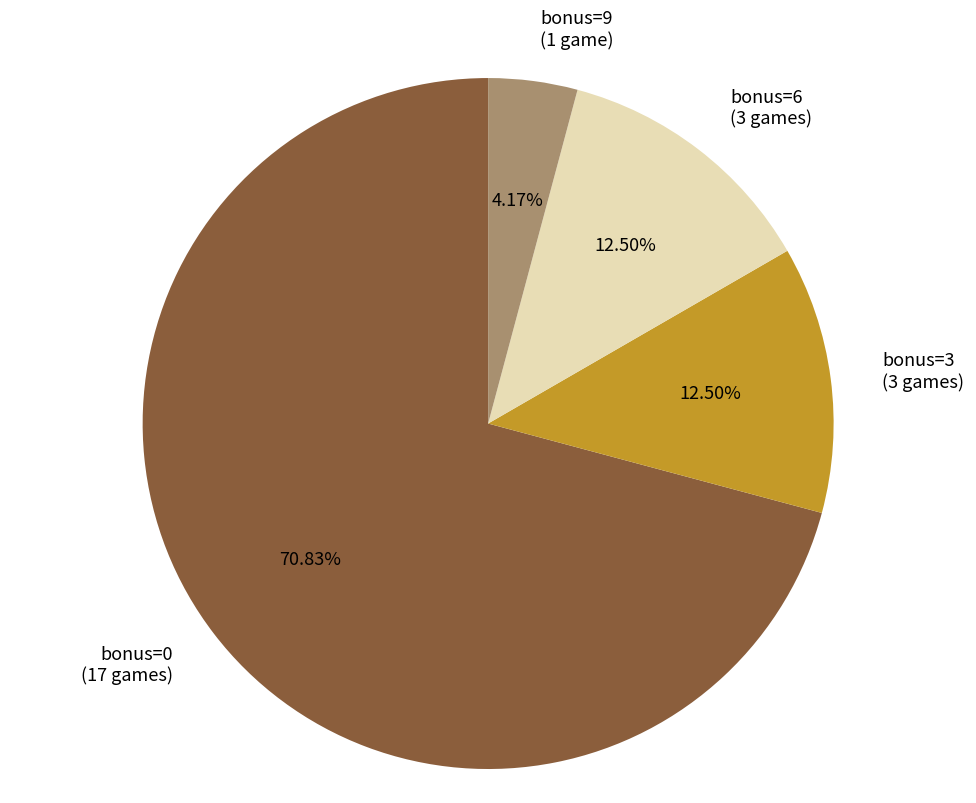

Which slice is the largest?

bonus=0 (17 games)